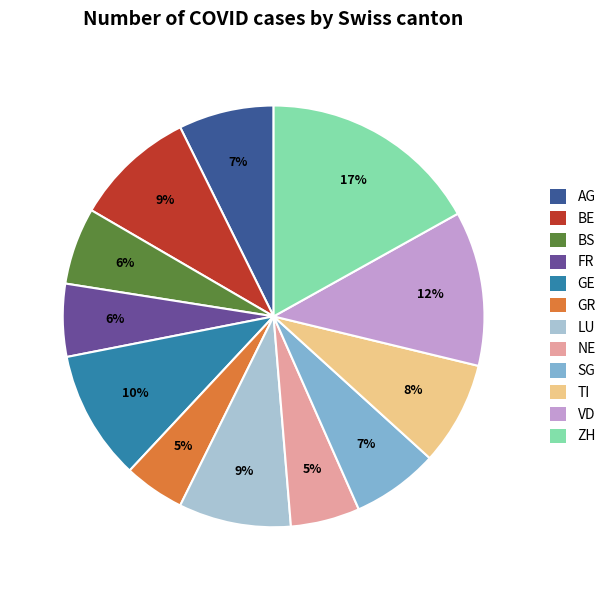

Is there a majority slice in this chart?

No